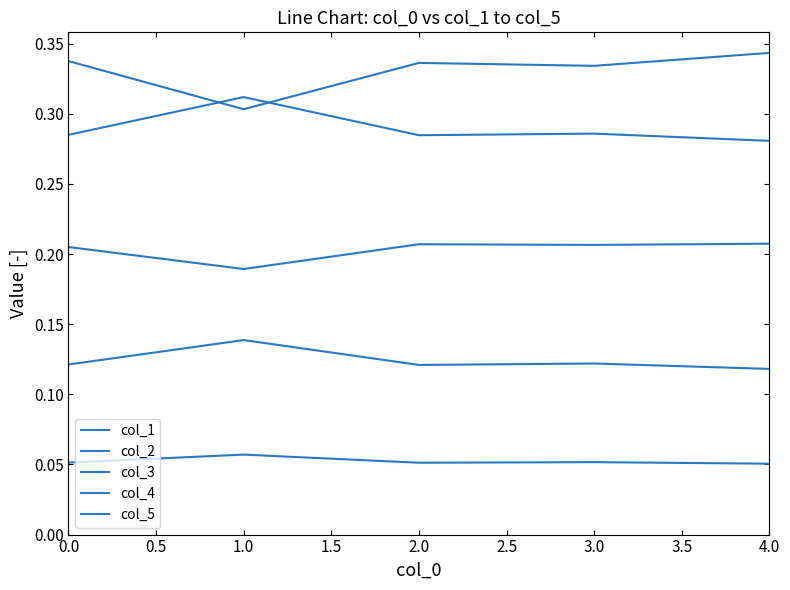

At which label is col_4 closest to 0?

4.0